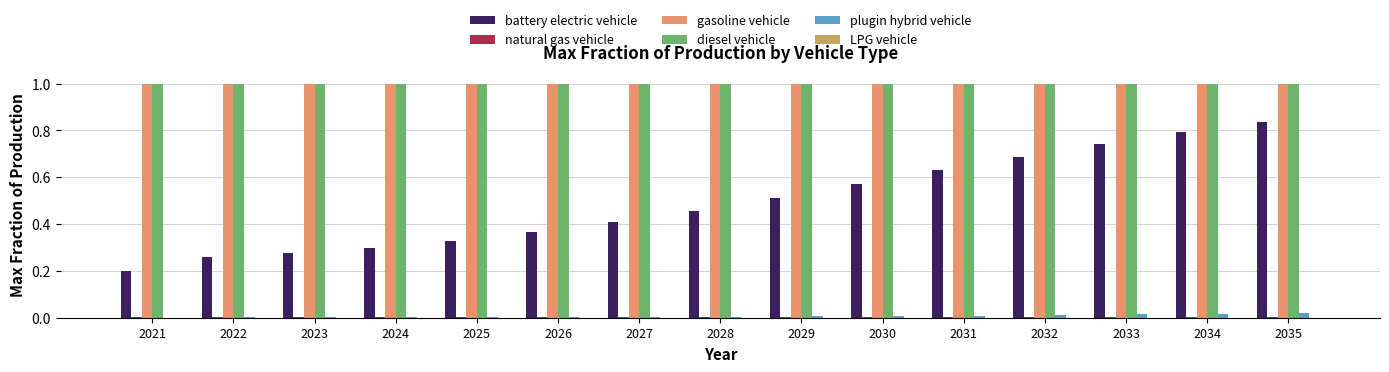

What is the maximum value shown in the chart?

1.0